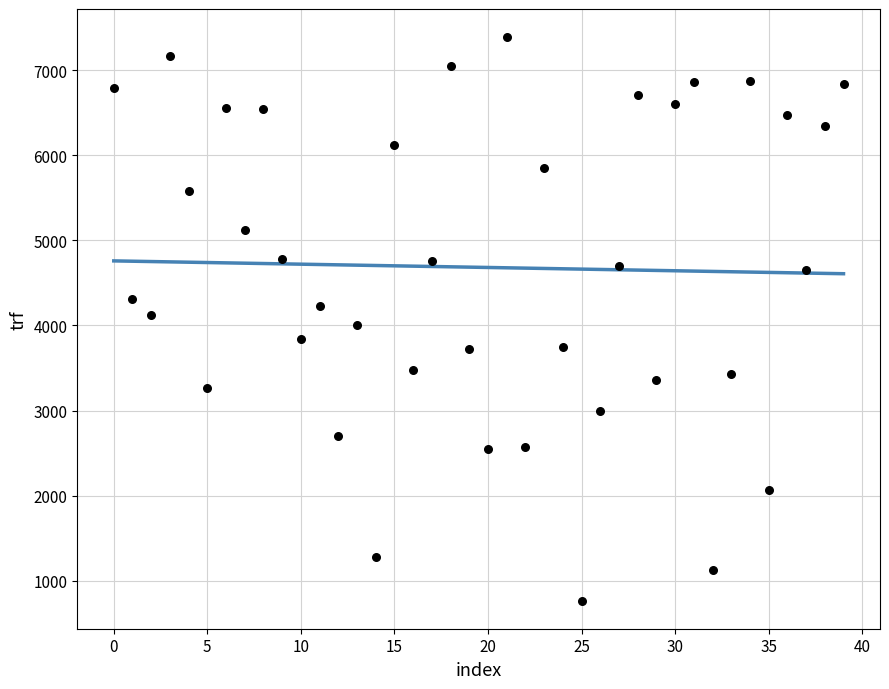

What is the range of Y values (max minus min)?

6623.0